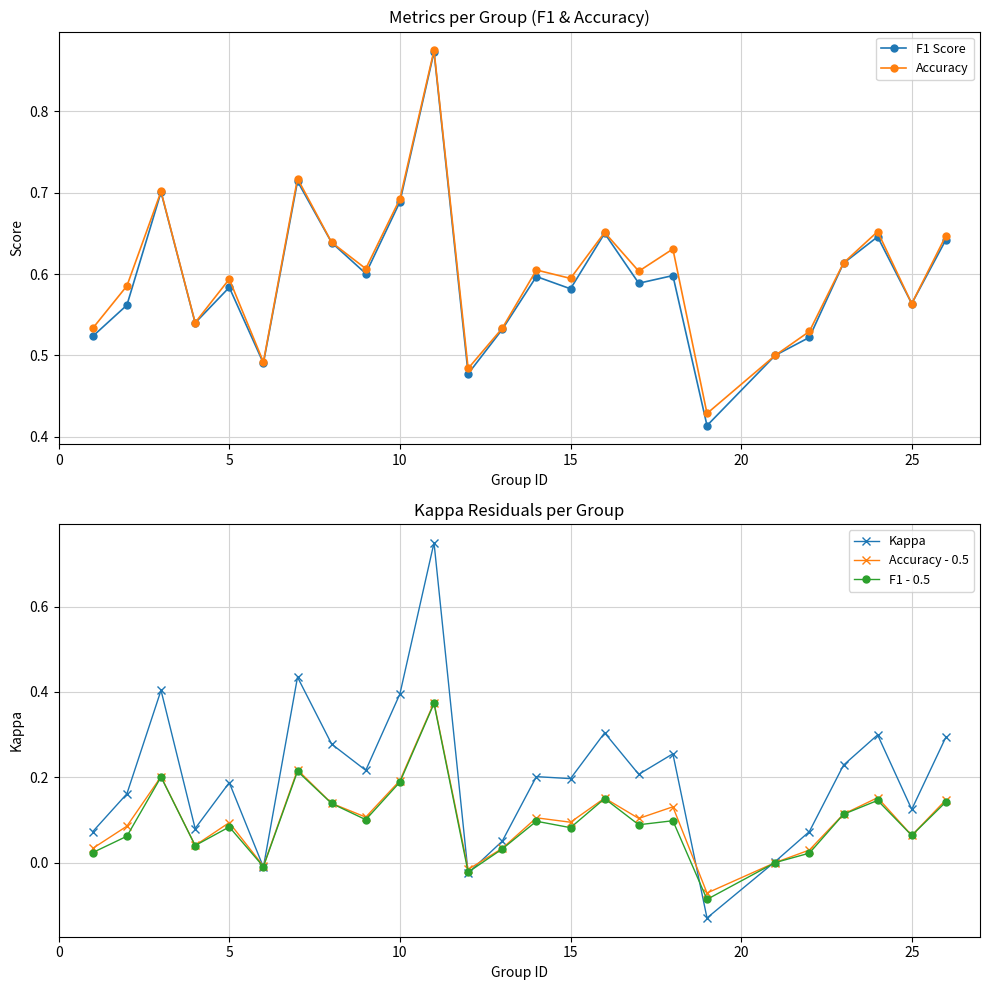

Which series has the largest total across all categories?

Accuracy